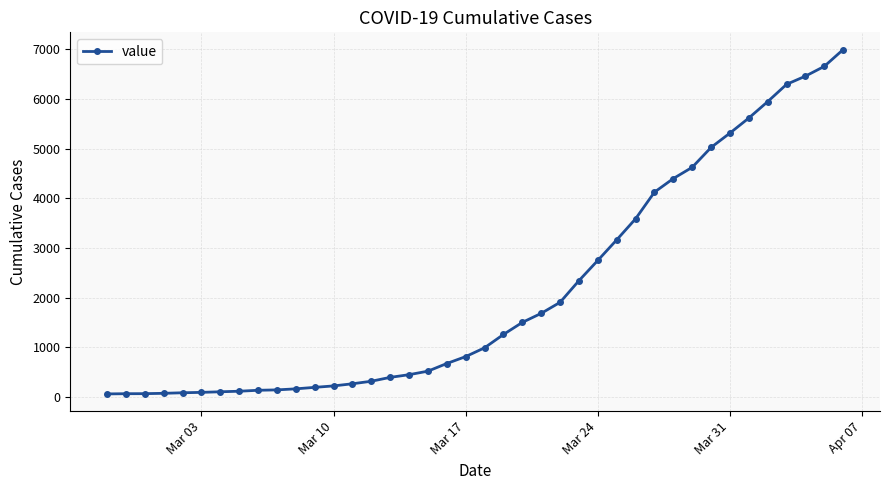

What is the sum of all values?

85642